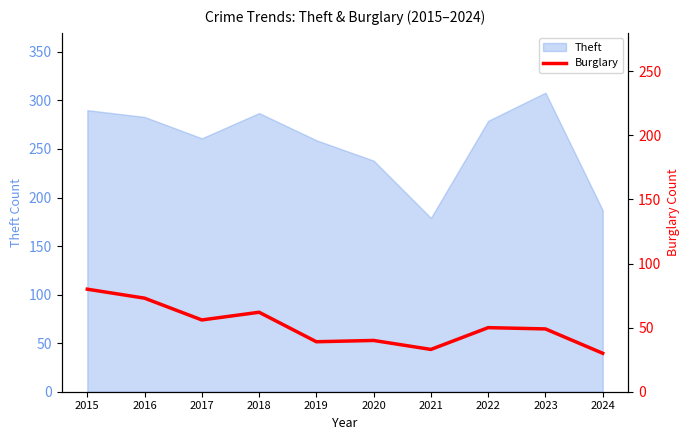

Is it true that Theft equals 287 at 2018?

True